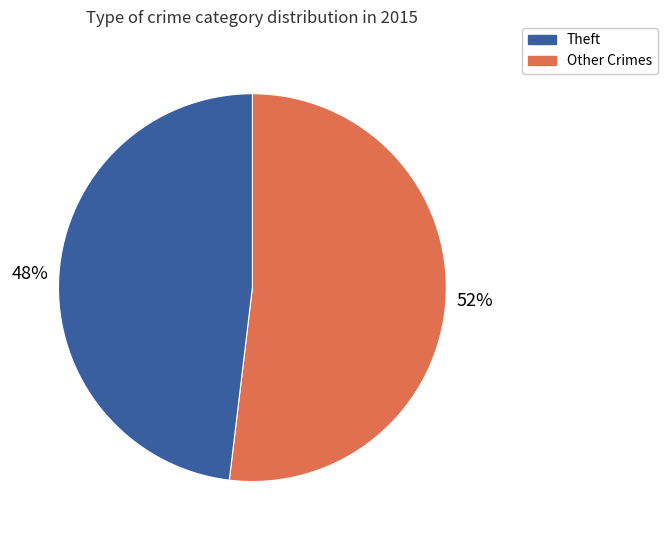

How many segments does this pie chart have?

2